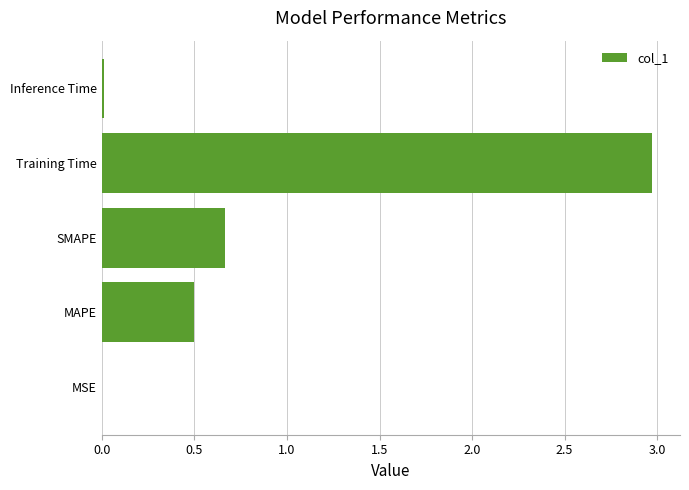

Count the number of categories in the chart.

5